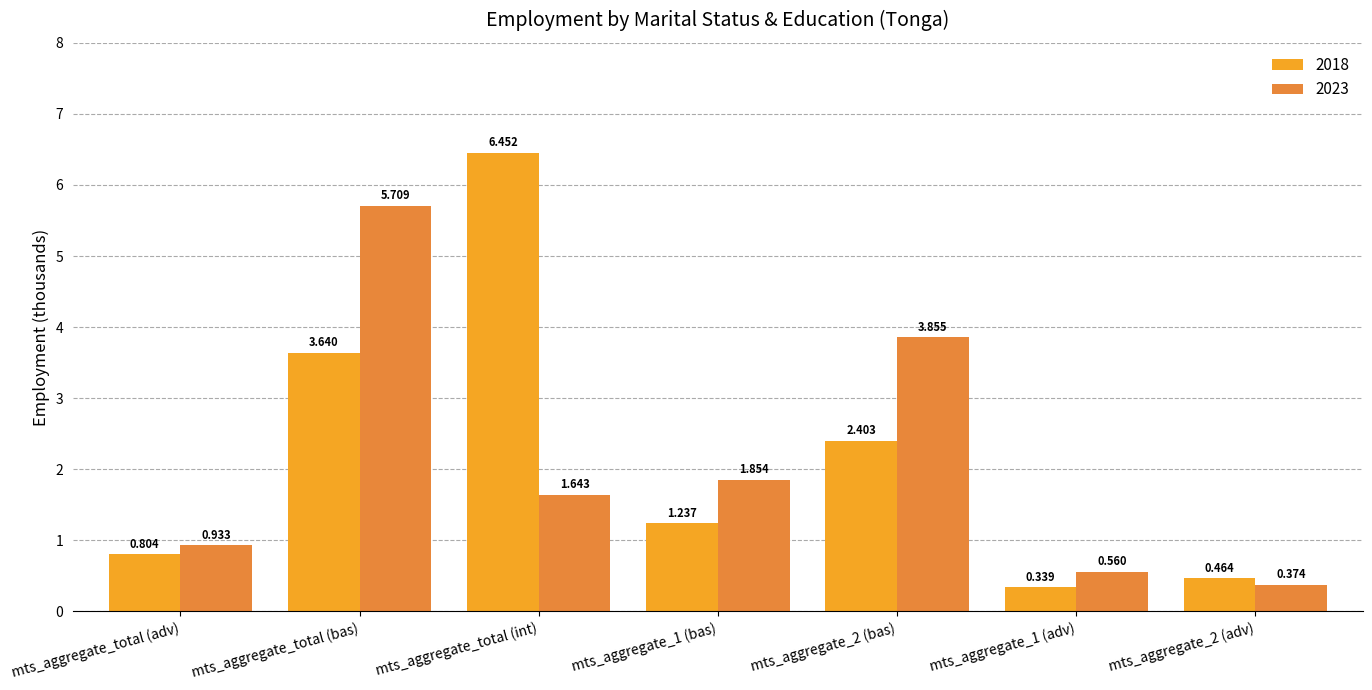

What is the label of the 7th bar from the left?

mts_aggregate_2 (adv)